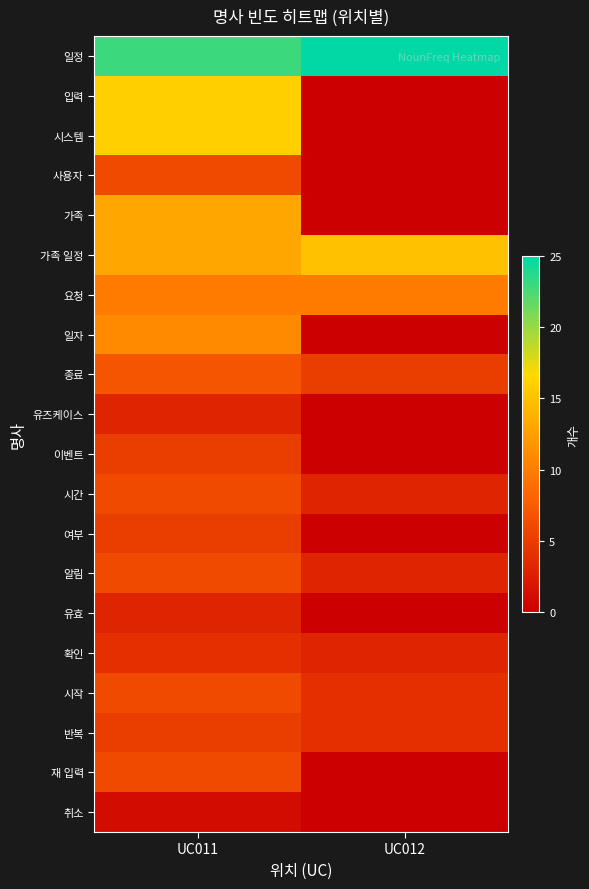

Count the number of data series in this chart.

20